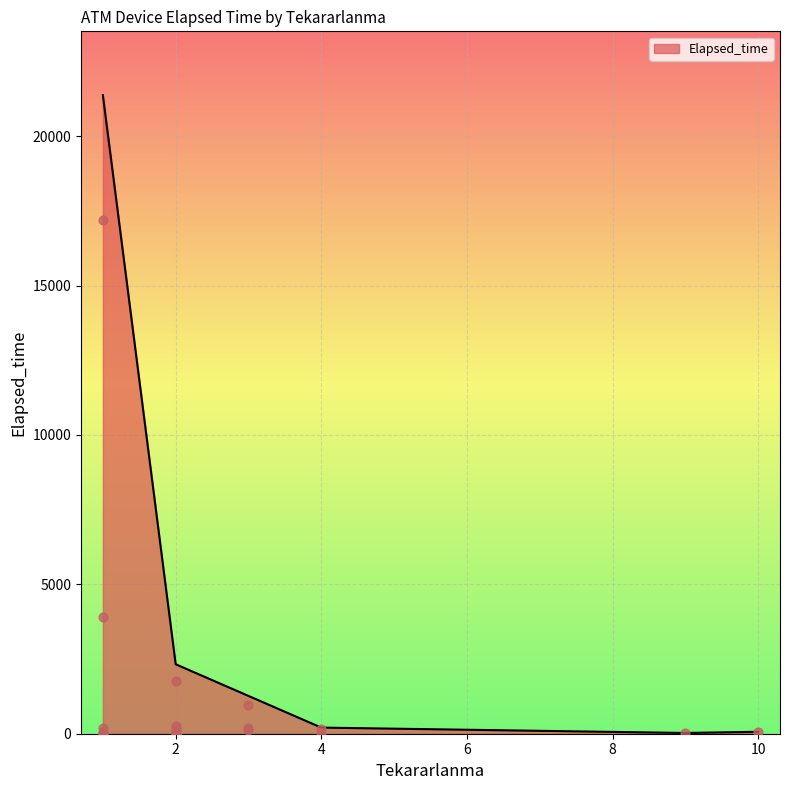

Which has a higher value, 3 or 2?

2